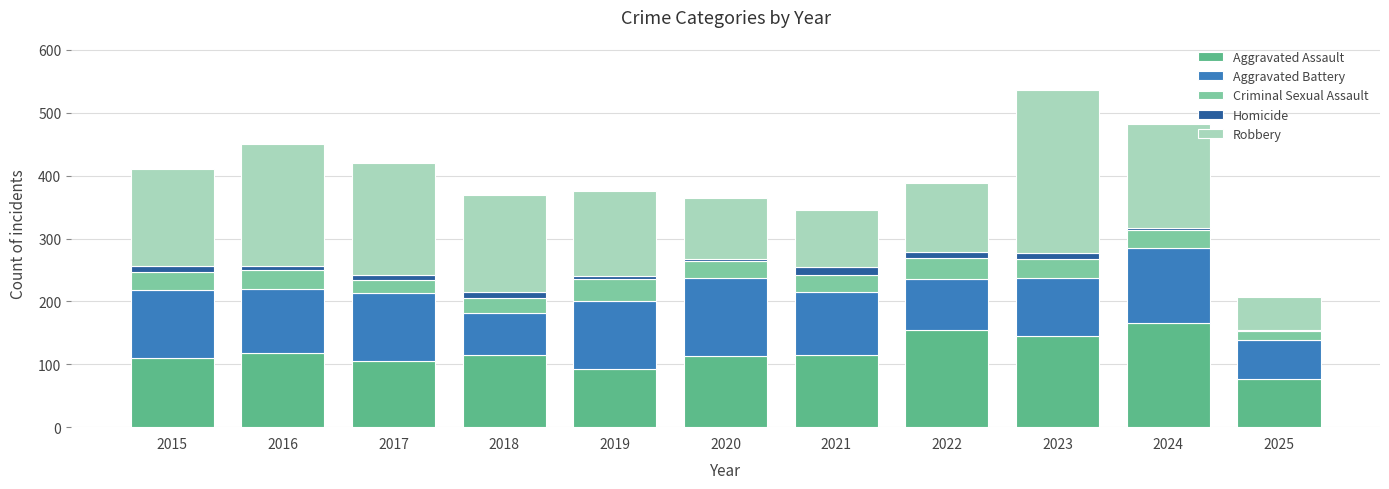

Are the bars grouped side by side (vs. stacked)?

No